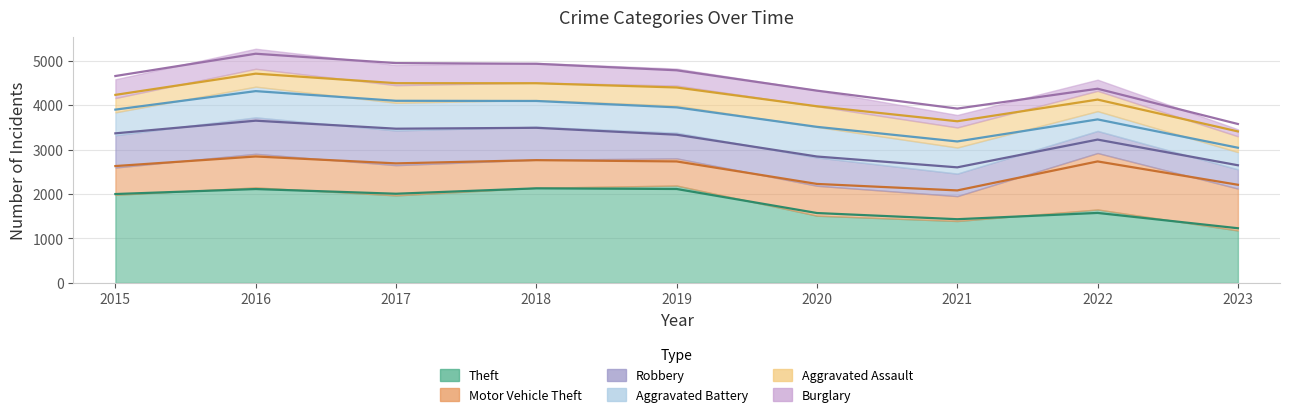

True or false: Robbery has more than 1 points higher than both neighbors.

True